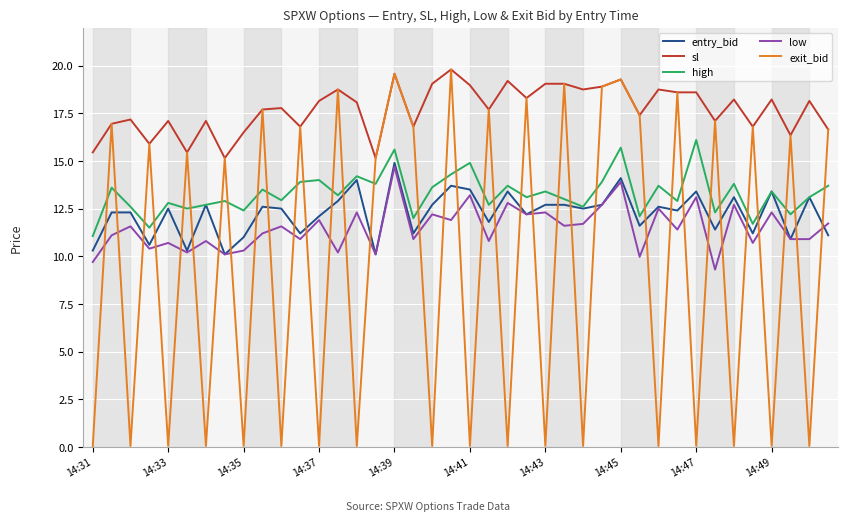

What is the maximum value shown in the chart?

19.8